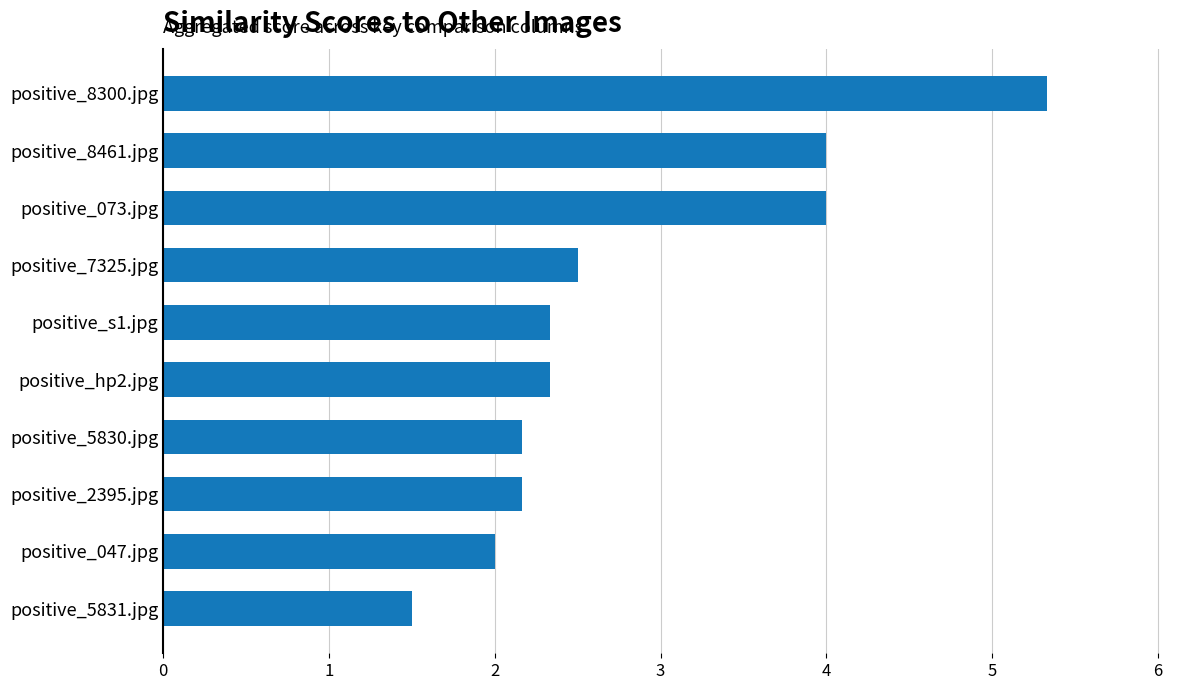

What value does the data have at positive_073.jpg?

4.0